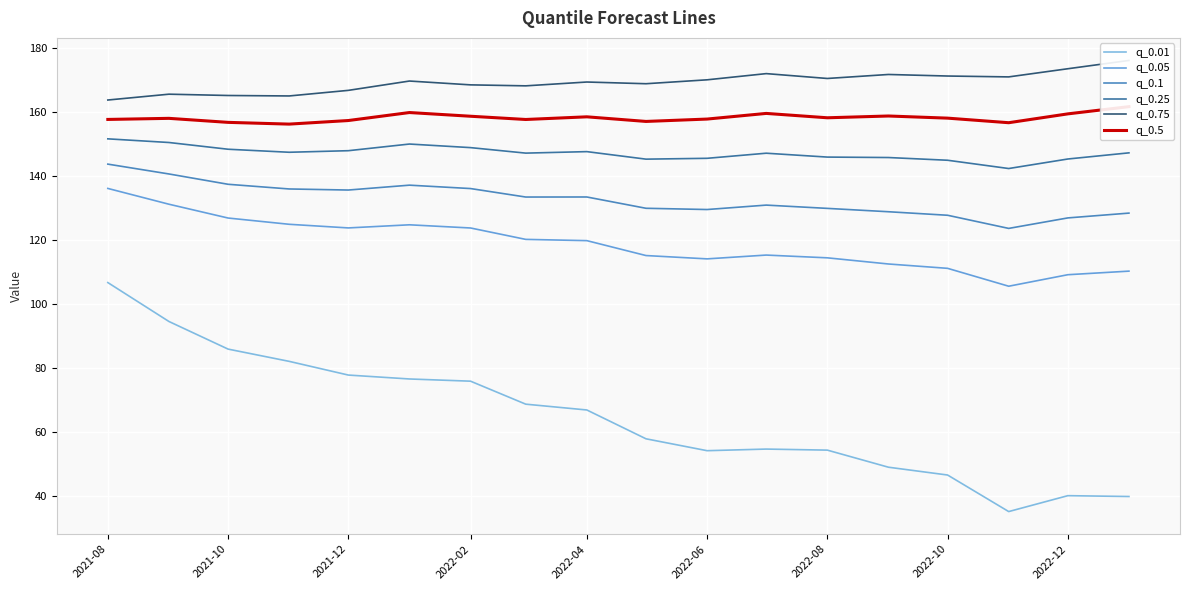

True or false: q_0.1 and q_0.05 intersect in this chart.

False